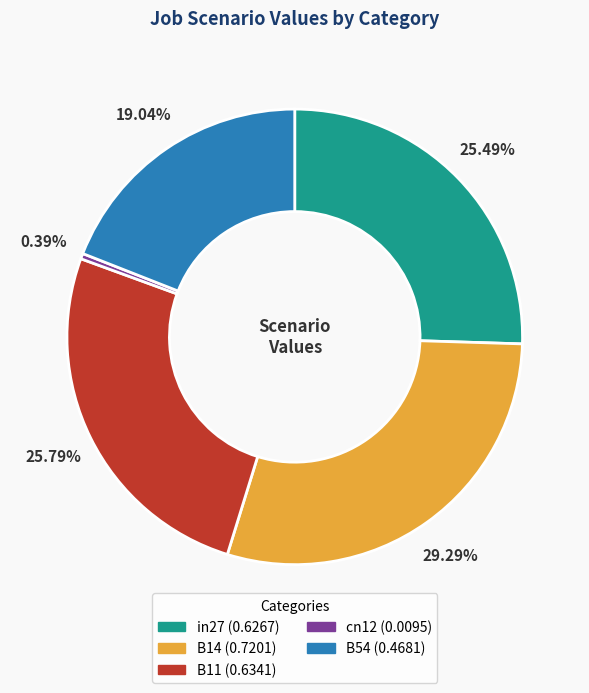

Is B11 the majority of the pie?

No